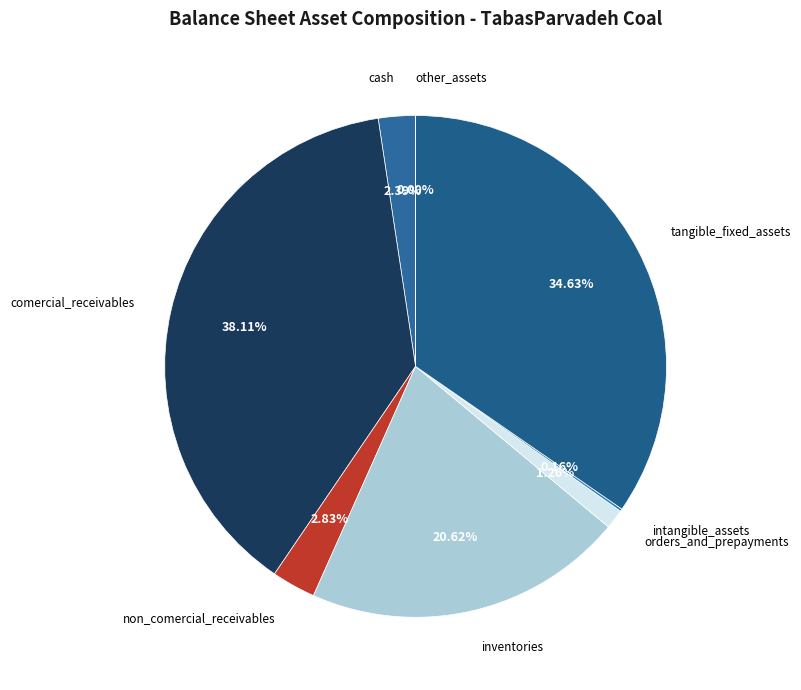

Is there any slice that represents more than half of the pie?

No